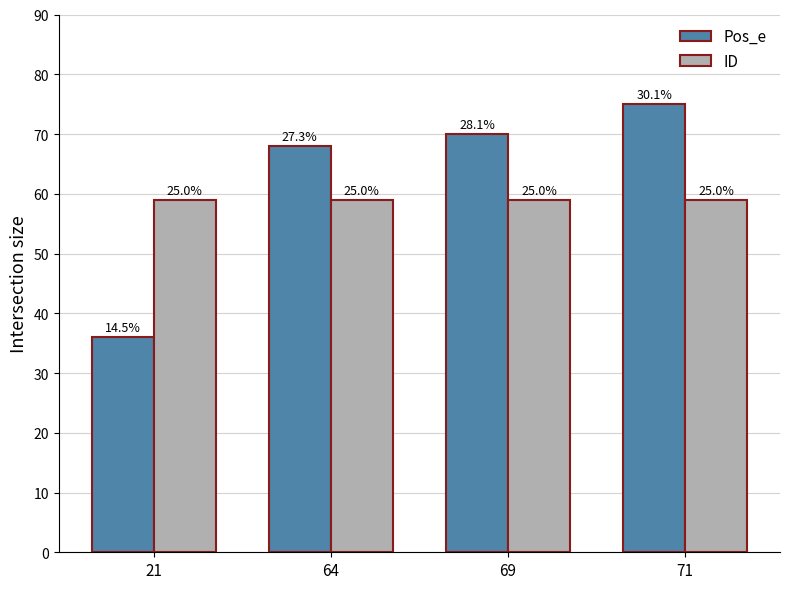

Reading right to left, what are all the values shown in this chart?

Pos_e: 71=75	69=70	64=68	21=36
ID: 71=59	69=59	64=59	21=59